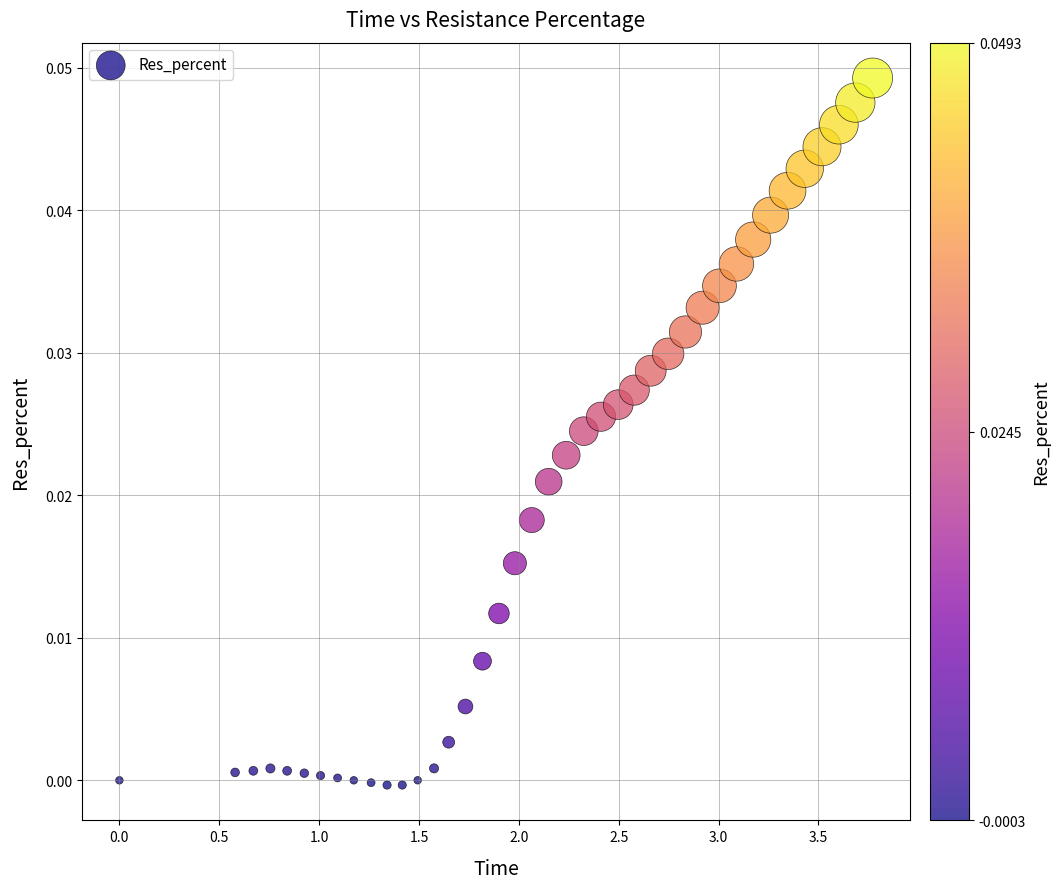

What is the range of X values (max minus min)?

3.8